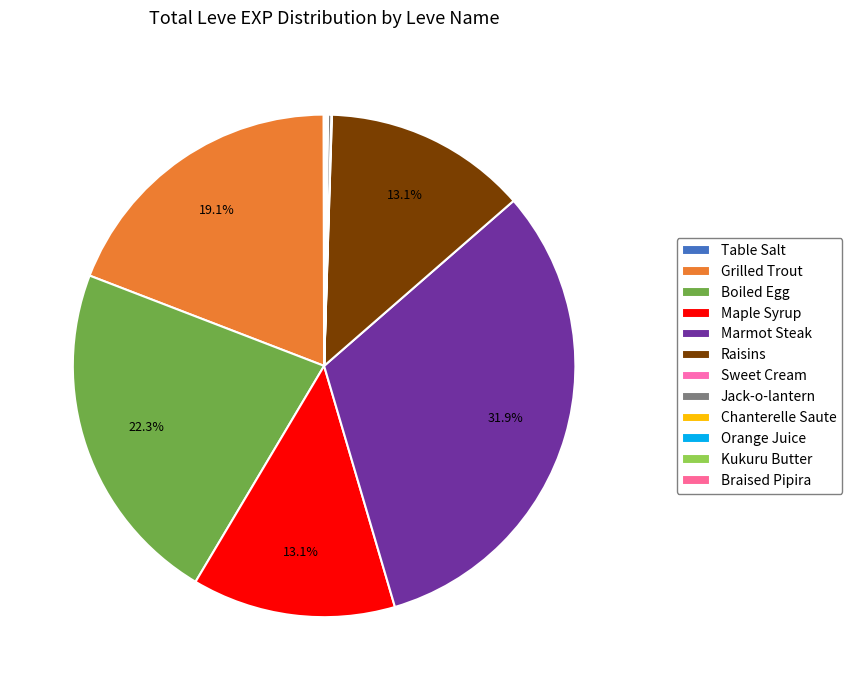

Rank the categories by value from lowest to highest.

Table Salt, Sweet Cream, Chanterelle Saute, Kukuru Butter, Orange Juice, Braised Pipira, Jack-o-lantern, Maple Syrup, Raisins, Grilled Trout, Boiled Egg, Marmot Steak